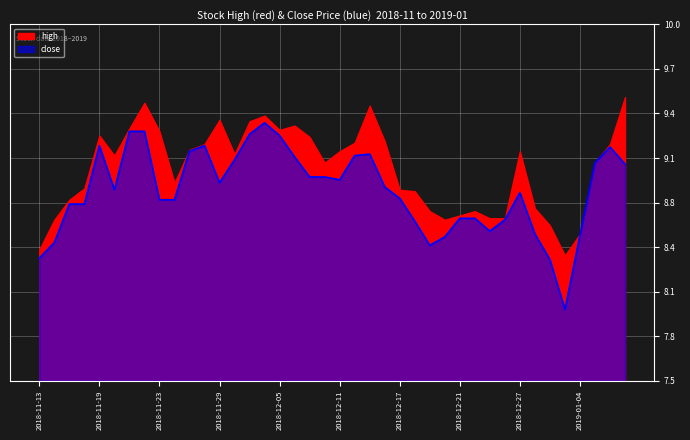

At which category does the chart reach its minimum across all series?

2019-01-03